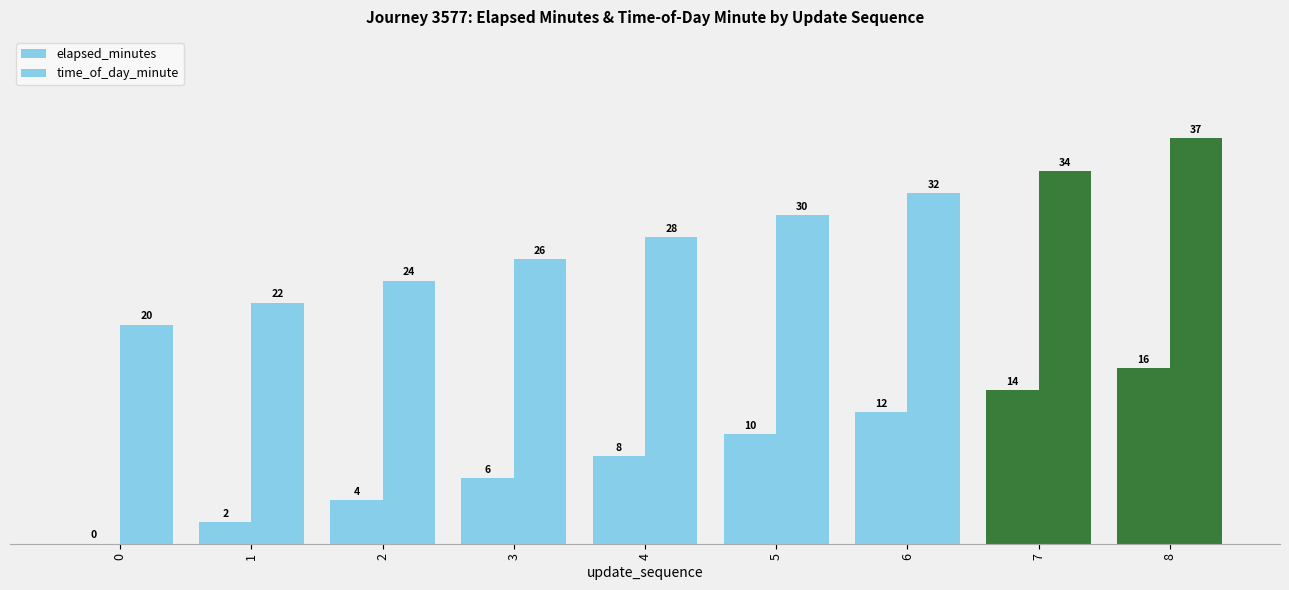

Reading left to right, extract all data points from this chart.

elapsed_minutes: 0=0	1=2	2=4	3=6	4=8	5=10	6=12	7=14	8=16
time_of_day_minute: 0=20	1=22	2=24	3=26	4=28	5=30	6=32	7=34	8=37